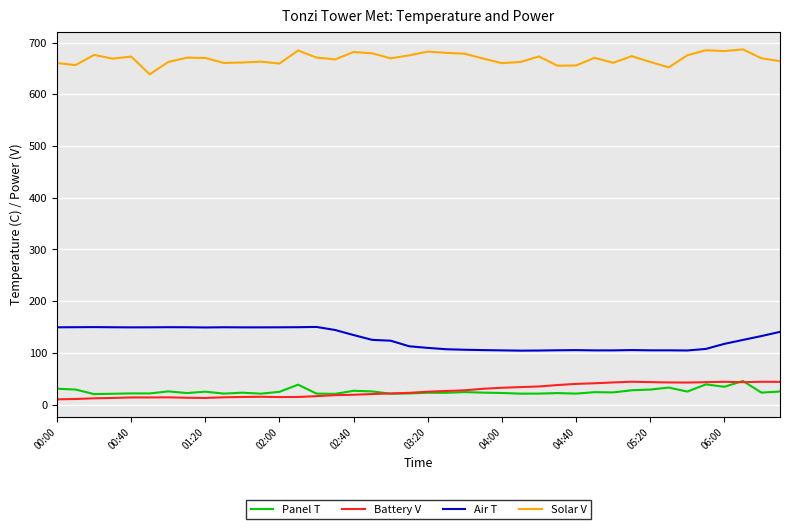

True or false: Air T and Panel T cross at least once.

False